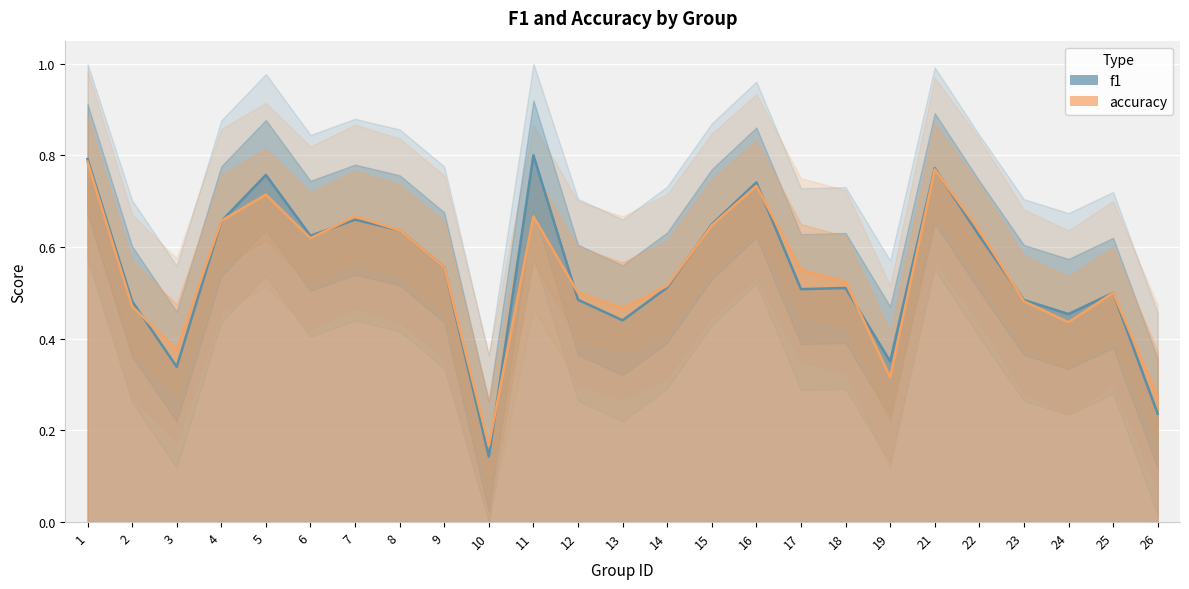

At which category does f1 reach its first local peak?

5